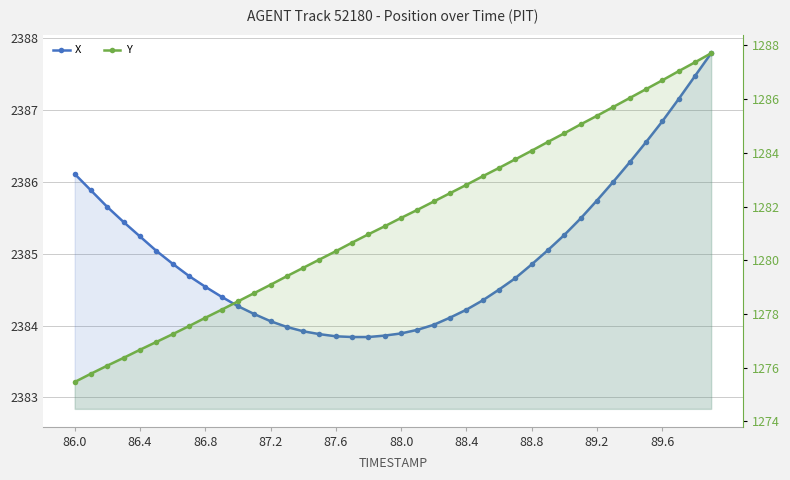

True or false: X has a value of 2384.1 at 23.

True